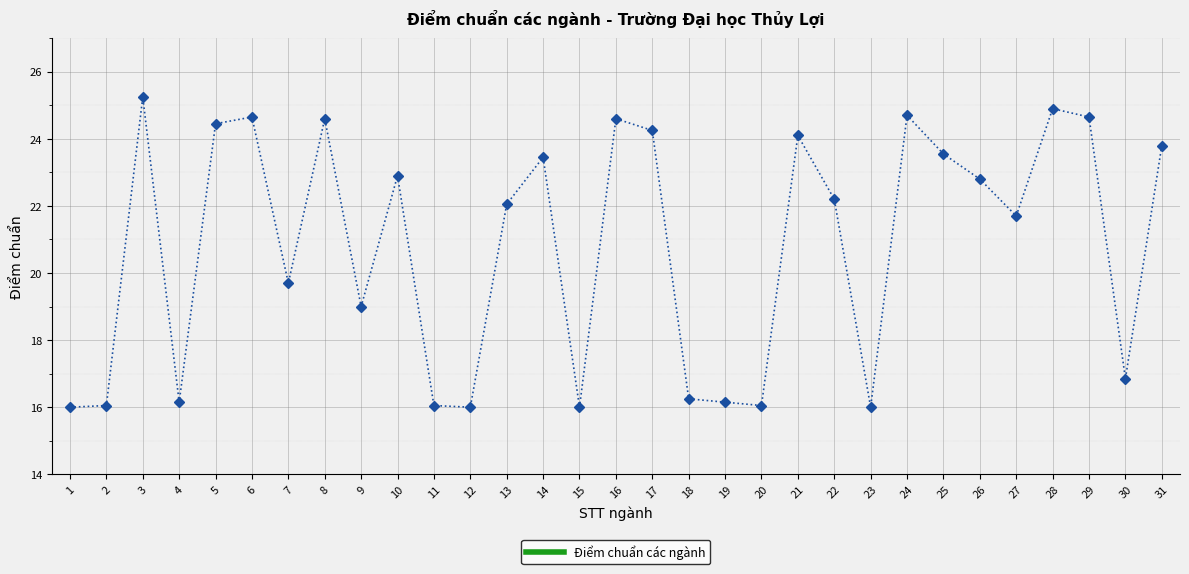

What is the sum of the values at 24 and 13?

46.8